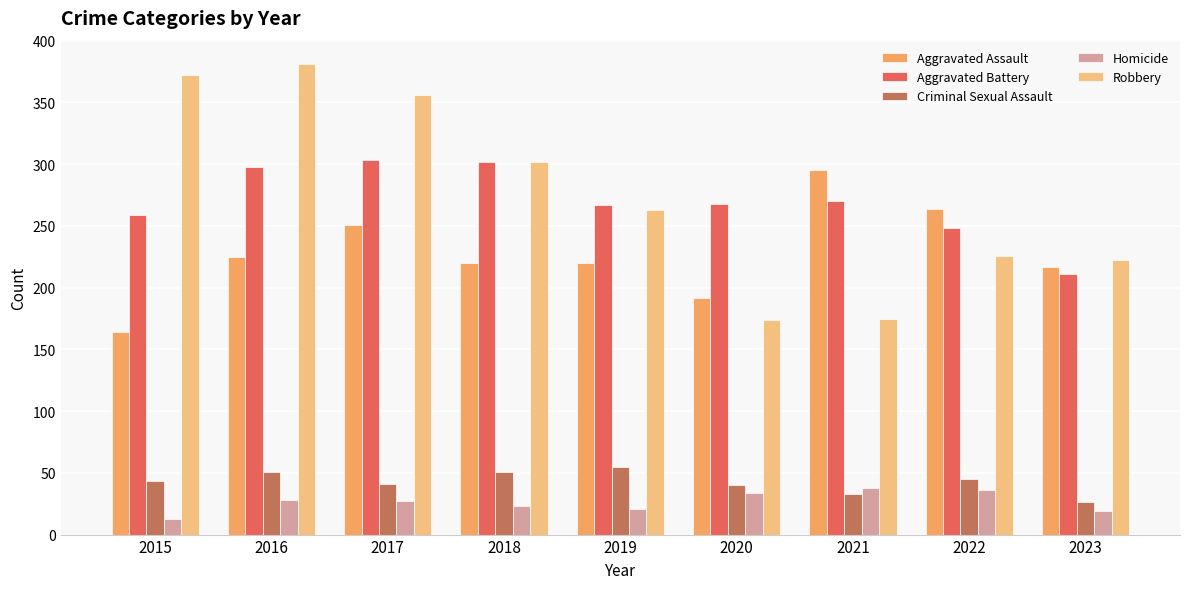

What is the total value across all series at 2015?

851